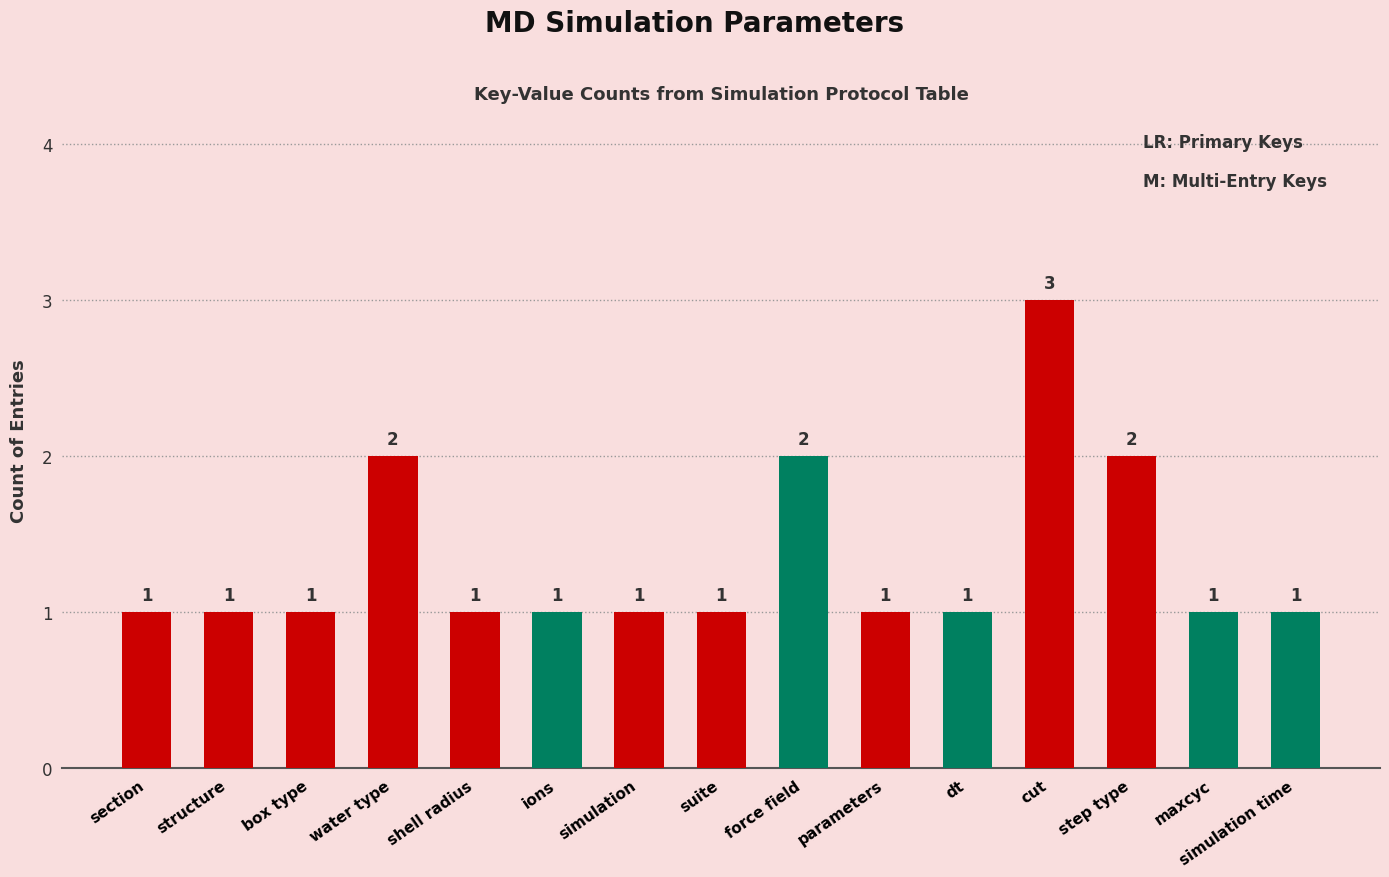

The value at simulation is 1. True or false?

True